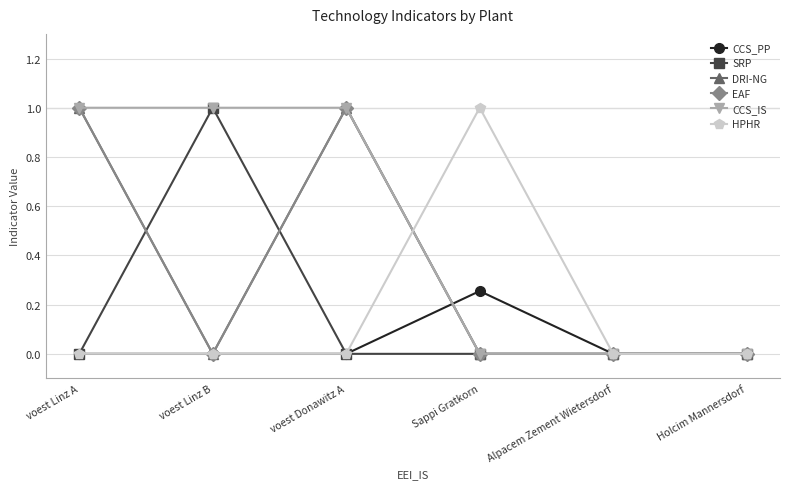

Is this an area chart (filled region under the line)?

No